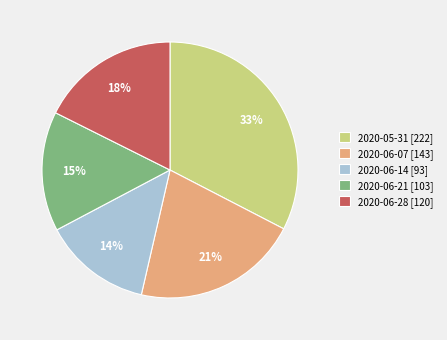

What is the smallest slice in the pie chart?

2020-06-14 [93]